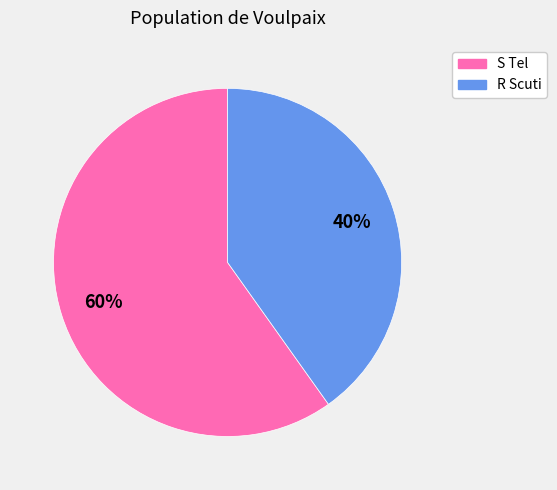

The R Scuti slice represents 40% of the pie. True or false?

True